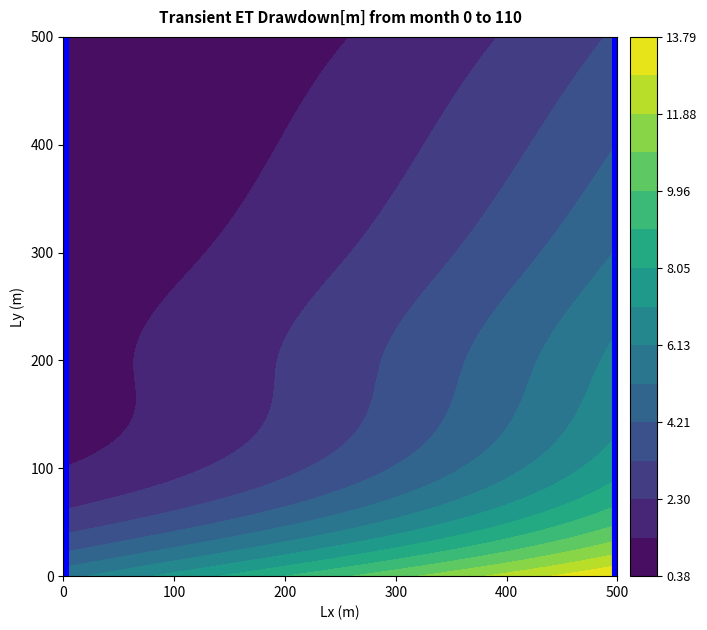

At which label does 3 first exceed 2?

2